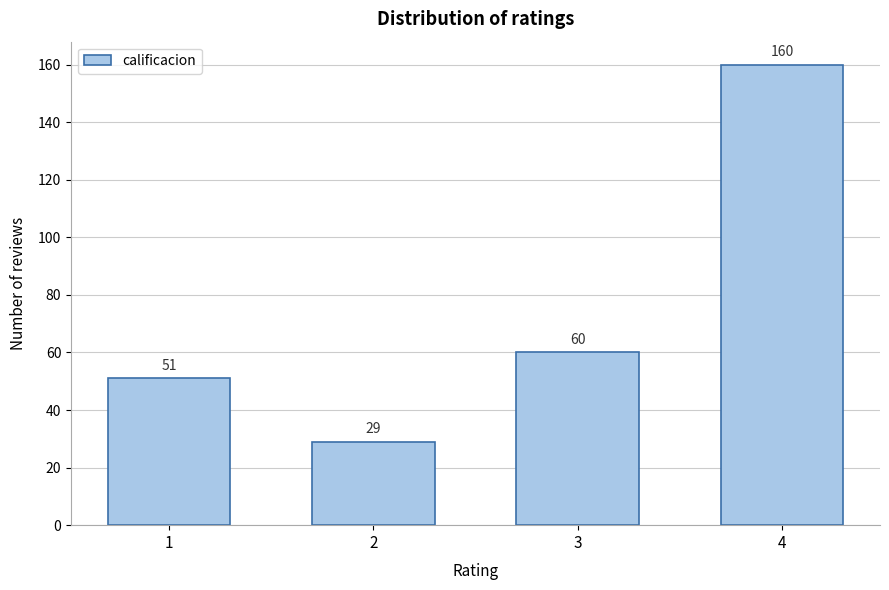

Reading left to right, transcribe all the data shown in this chart.

51	29	60	160